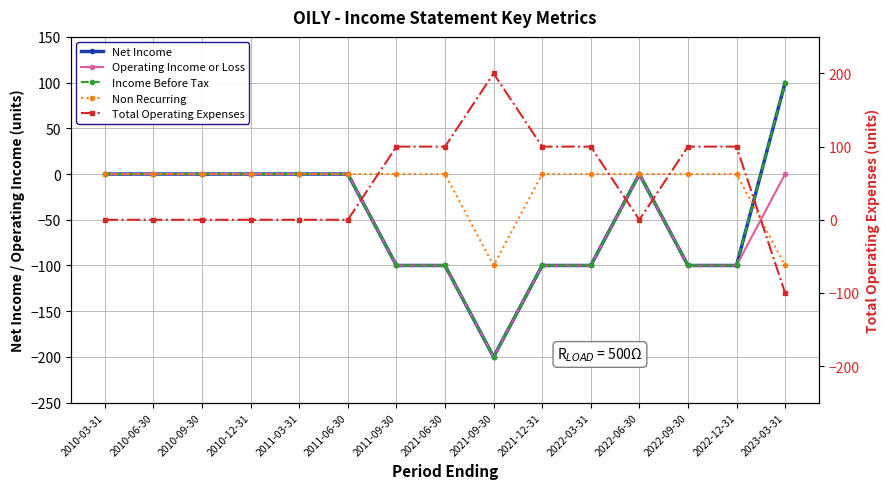

How many lines are shown in the chart?

5